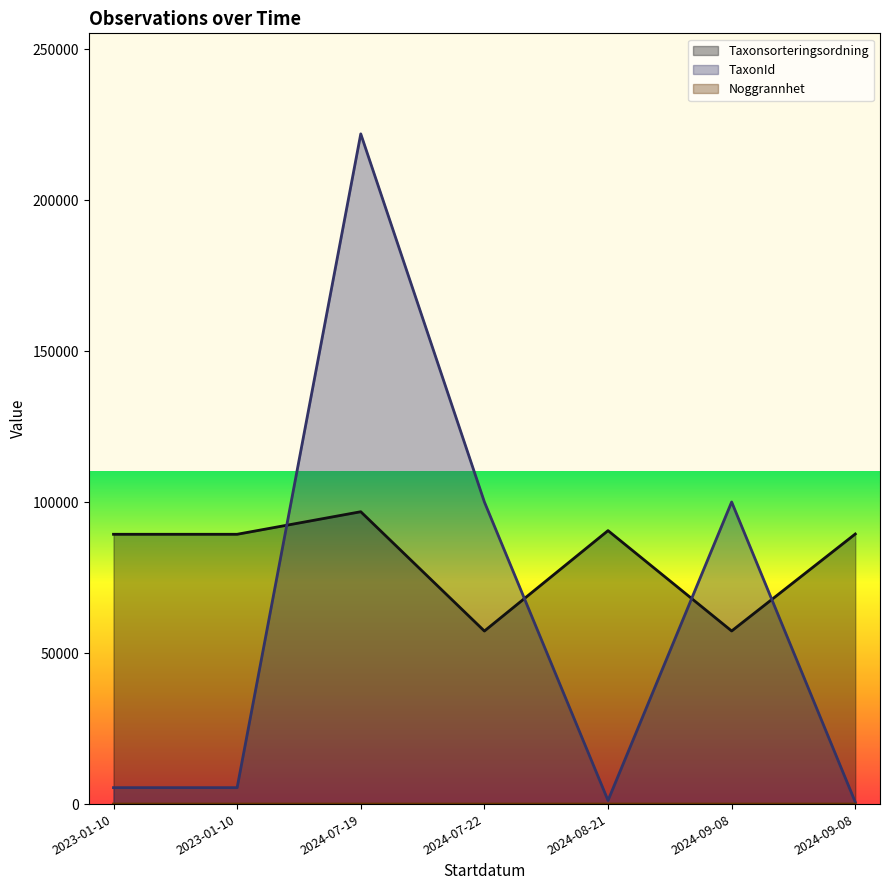

Rank the categories by Taxonsorteringsordning value from highest to lowest.

2024-07-19, 2024-08-21, 2024-09-08, 2023-01-10, 2023-01-10, 2024-09-08, 2024-07-22